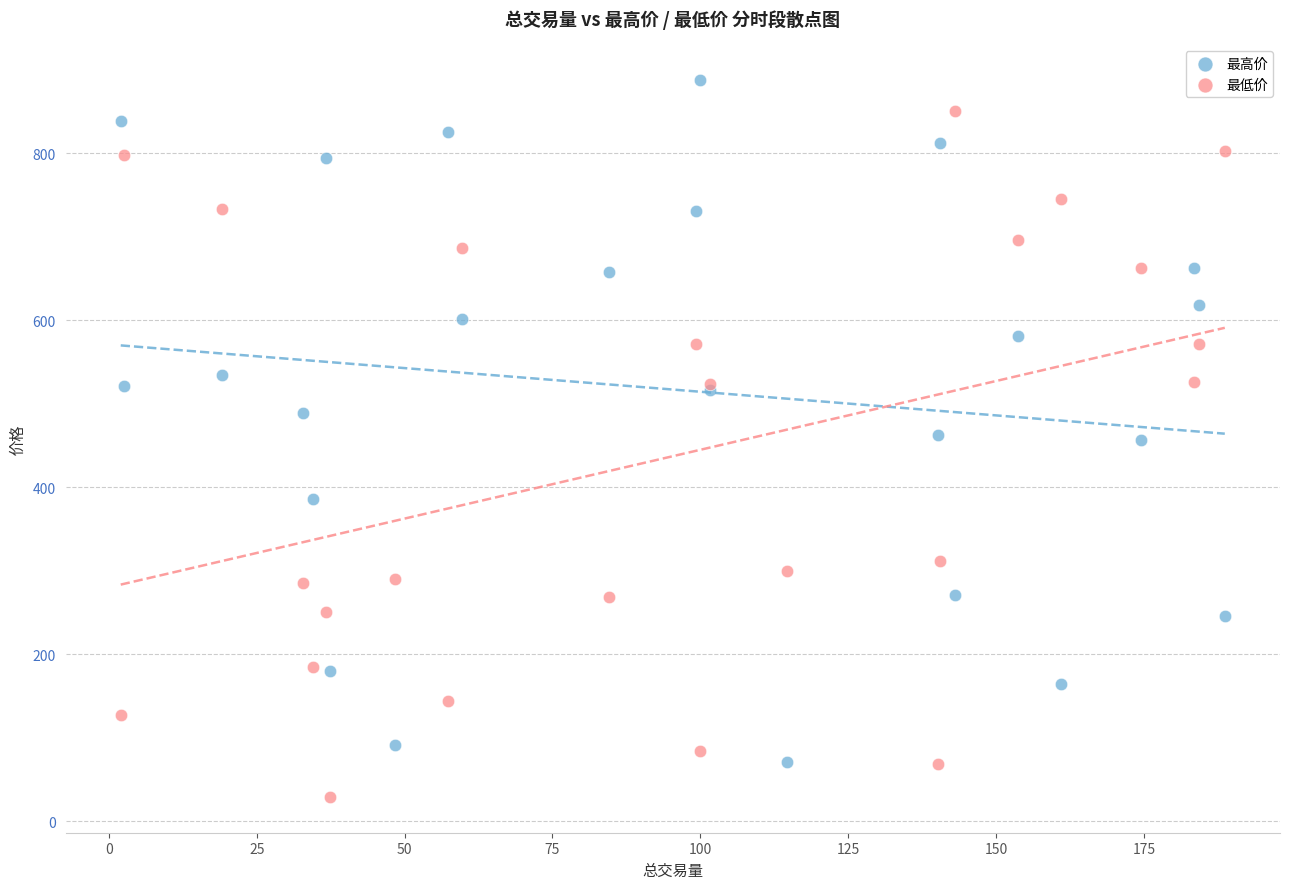

What are all the series names shown in the legend?

最高价, 最低价